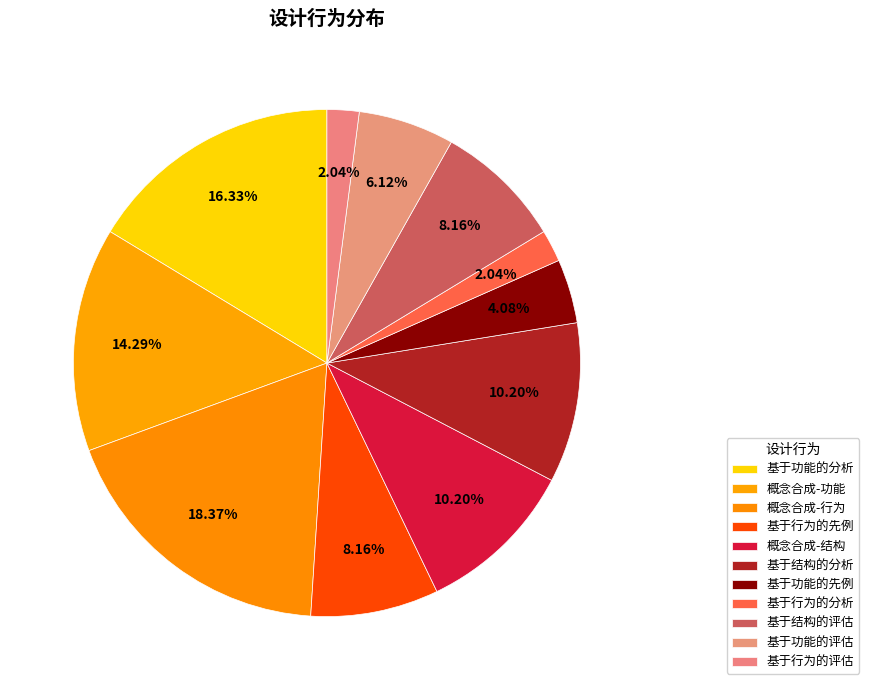

What is the ratio of the value at 基于行为的评估 to the value at 基于功能的先例?

0.5